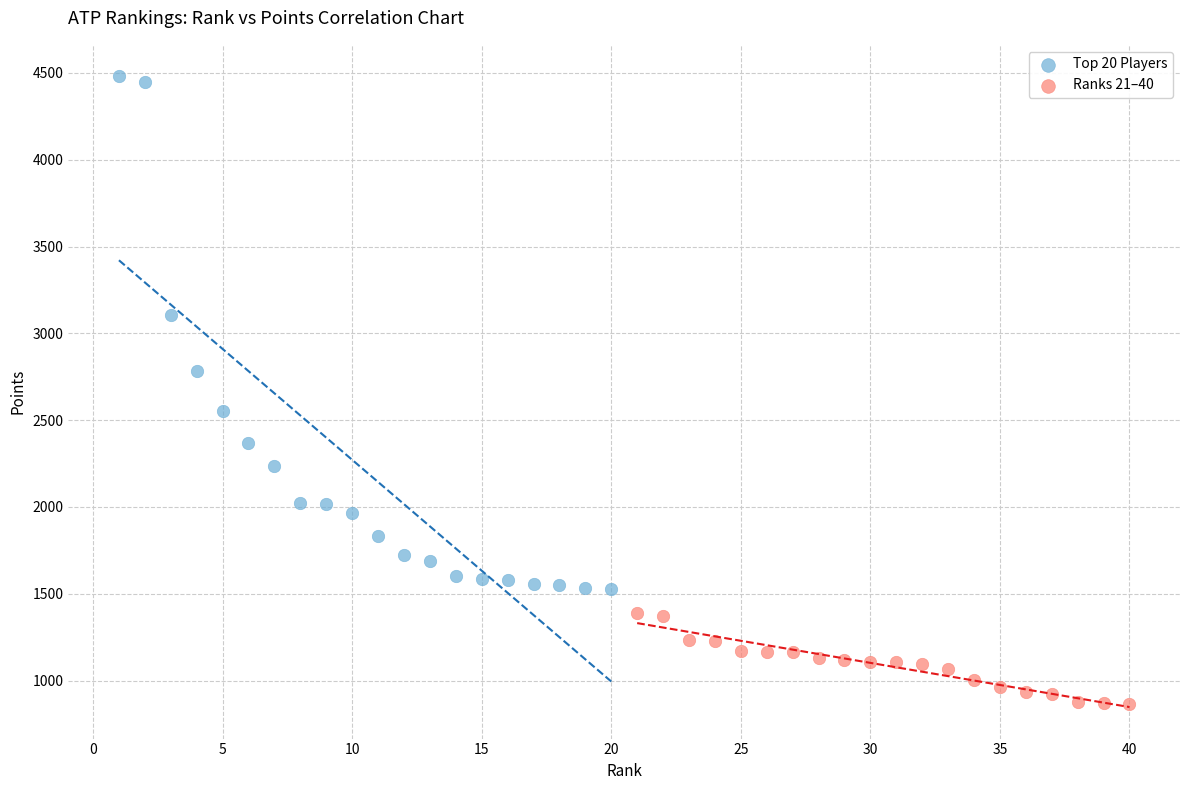

Which series has the largest Y range (max minus min)?

Top 20 Players